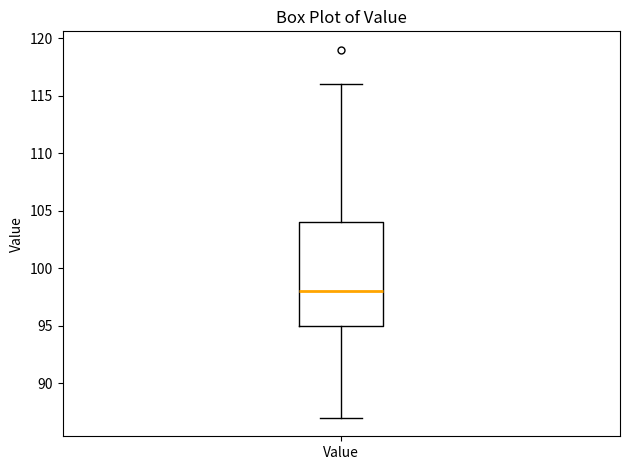

Transcribe this box plot: give where the median line is, the range the box spans, and where the two whiskers end, as read against the y-axis. The values are not printed on the chart, so give them approximately, as read against the axis.

median 98, box 95 to 104, whiskers 87 to 116